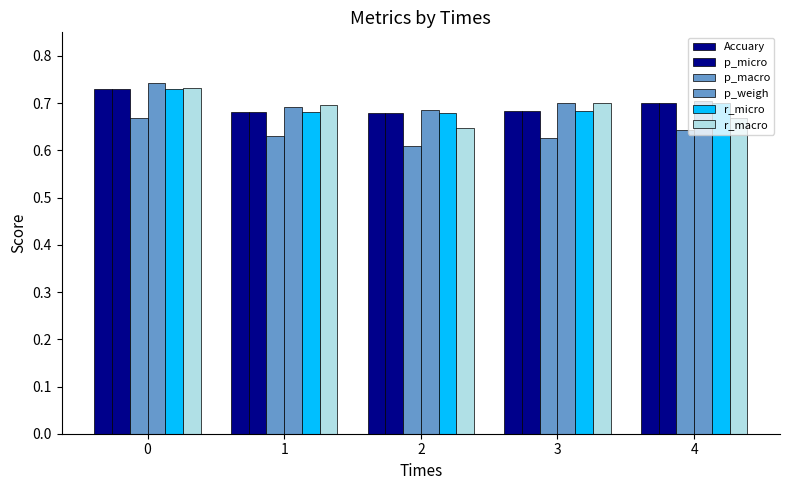

List the series in order of their peak value, lowest first.

p_macro, Accuary, p_micro, r_micro, r_macro, p_weigh